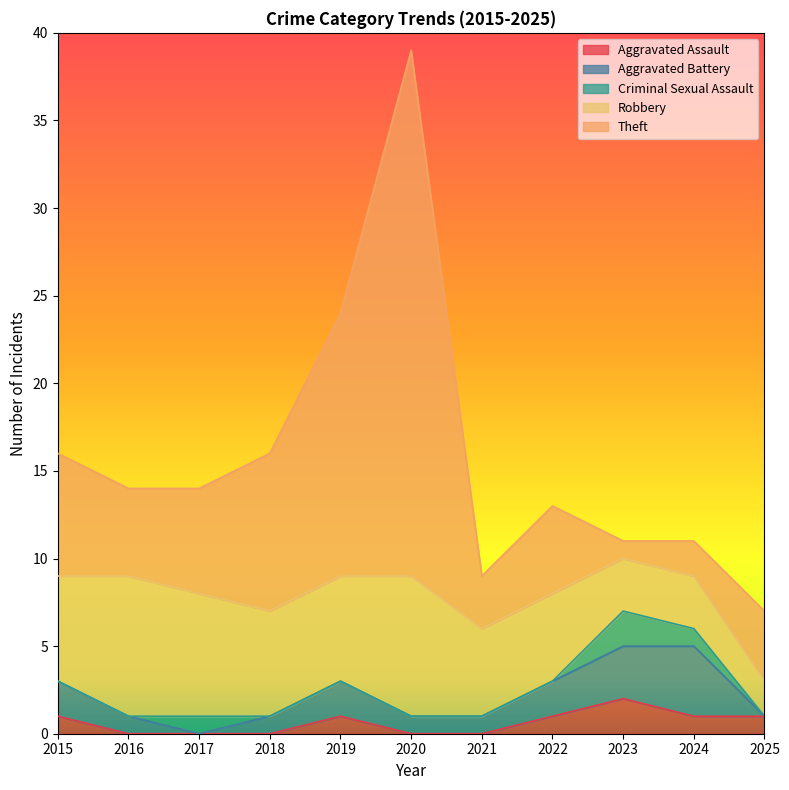

Reading left to right, extract all data points from this chart.

Aggravated Assault: 2015=1	2016=0	2017=0	2018=0	2019=1	2020=0	2021=0	2022=1	2023=2	2024=1	2025=1
Aggravated Battery: 2015=2	2016=1	2017=0	2018=1	2019=2	2020=1	2021=1	2022=2	2023=3	2024=4	2025=0
Criminal Sexual Assault: 2015=0	2016=0	2017=1	2018=0	2019=0	2020=0	2021=0	2022=0	2023=2	2024=1	2025=0
Robbery: 2015=6	2016=8	2017=7	2018=6	2019=6	2020=8	2021=5	2022=5	2023=3	2024=3	2025=2
Theft: 2015=7	2016=5	2017=6	2018=9	2019=15	2020=30	2021=3	2022=5	2023=1	2024=2	2025=4